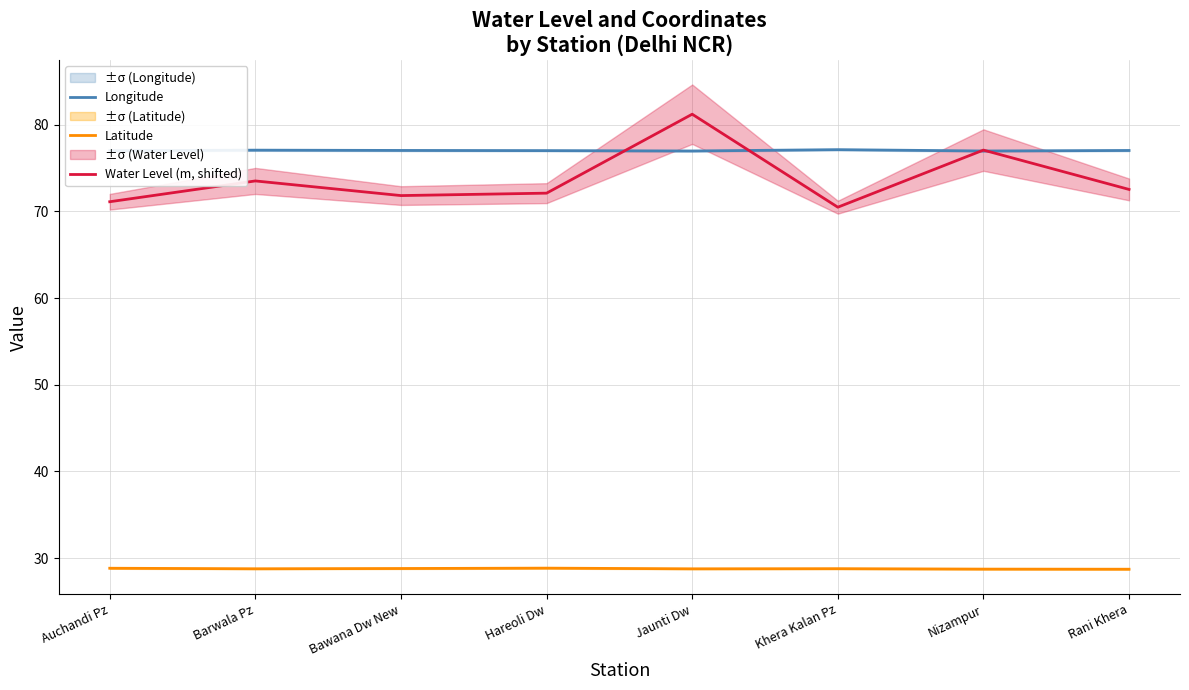

At which label is Longitude closest to 77?

Auchandi Pz